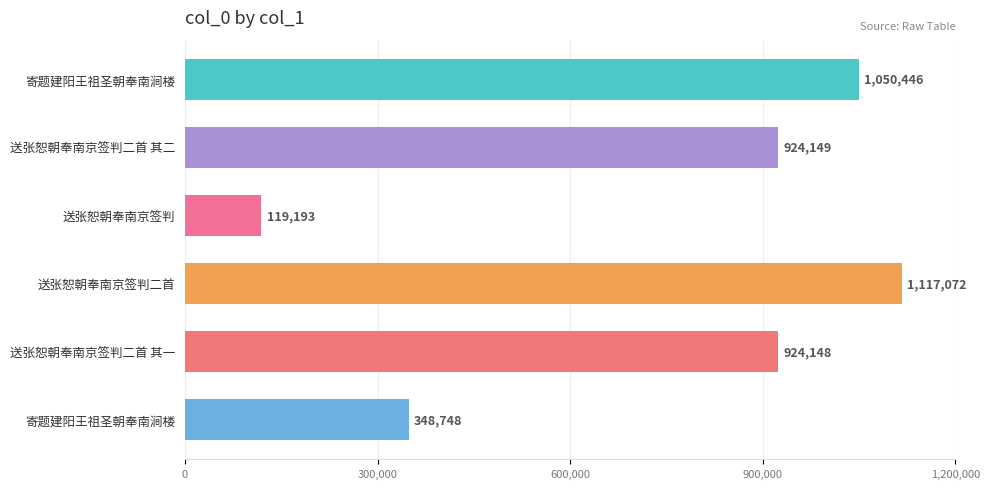

How many data points does each series have?

6